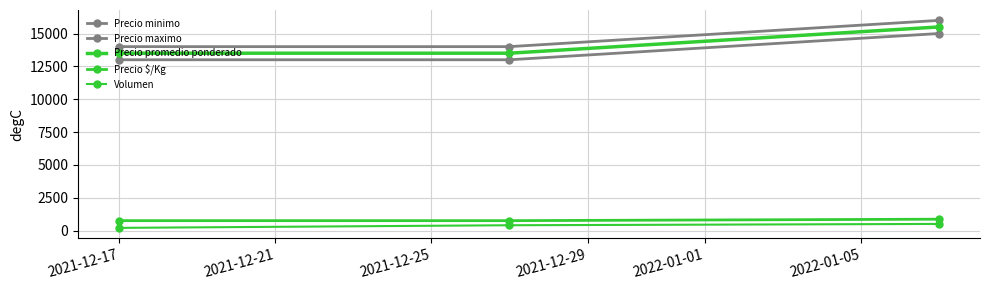

Which series has the widest spread of values?

Precio minimo